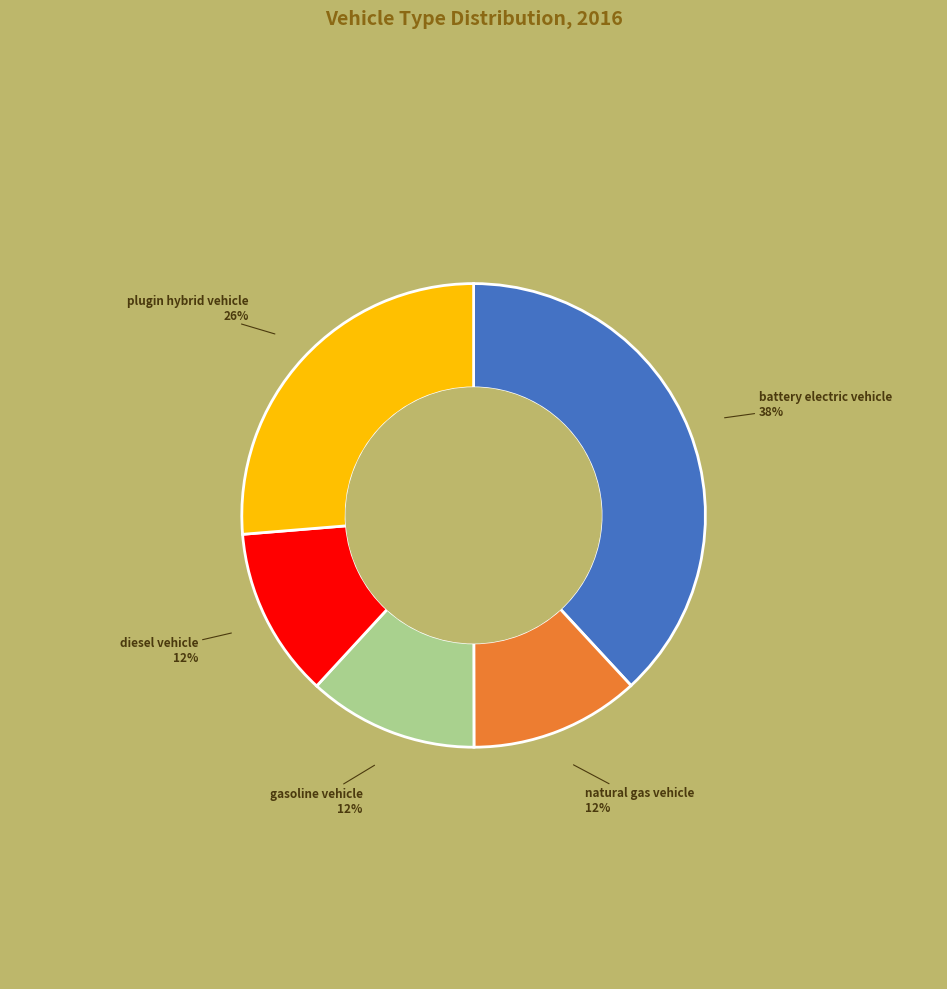

To the nearest percent, what portion does gasoline vehicle represent?

12%